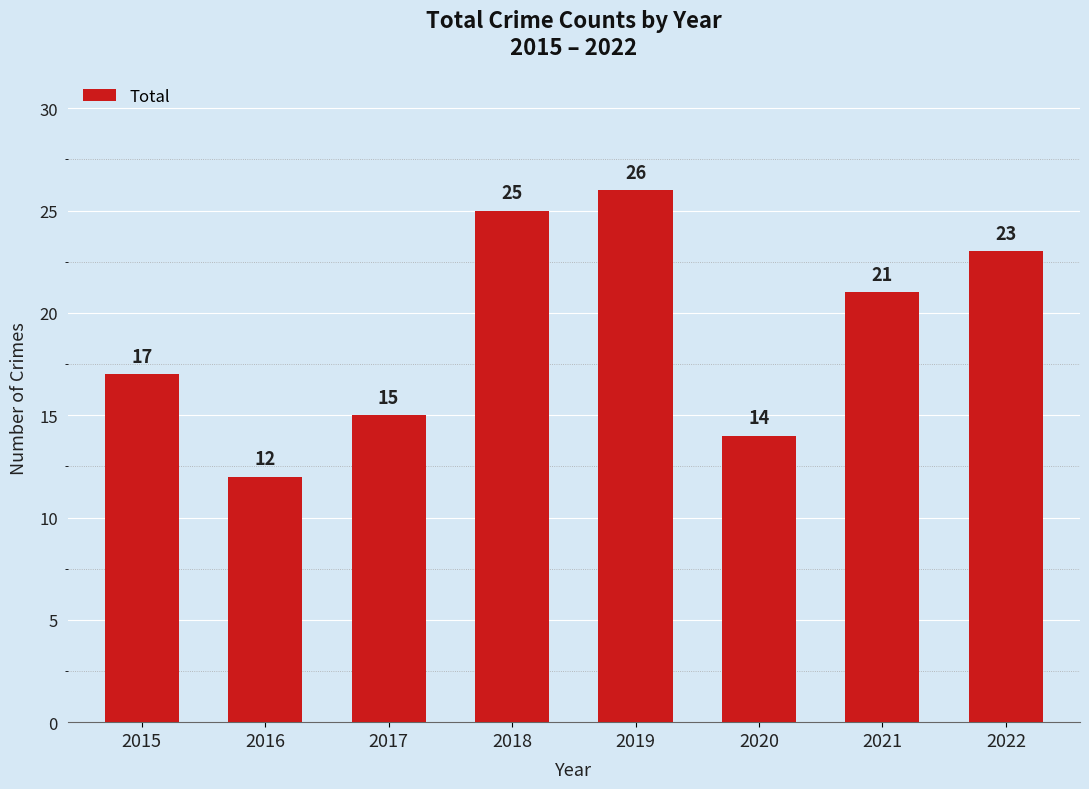

Where does the data first go above 21?

2018